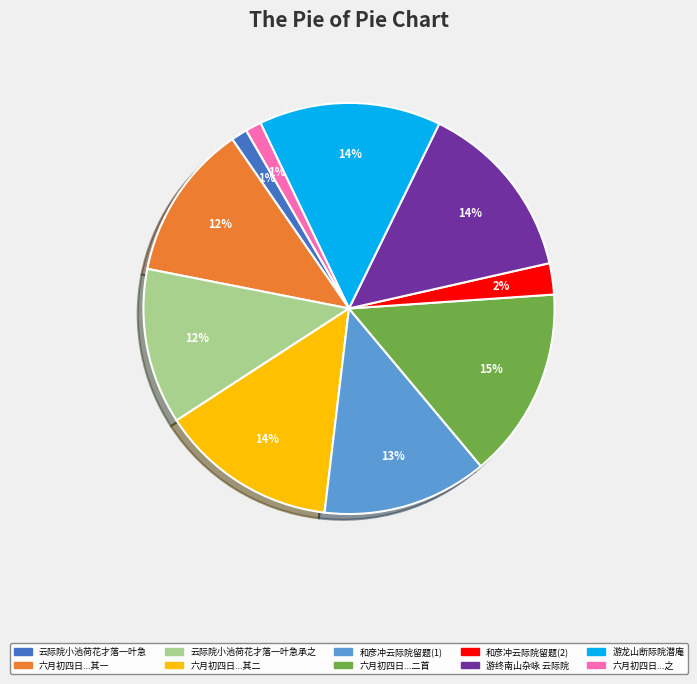

Is there any slice that represents more than half of the pie?

No